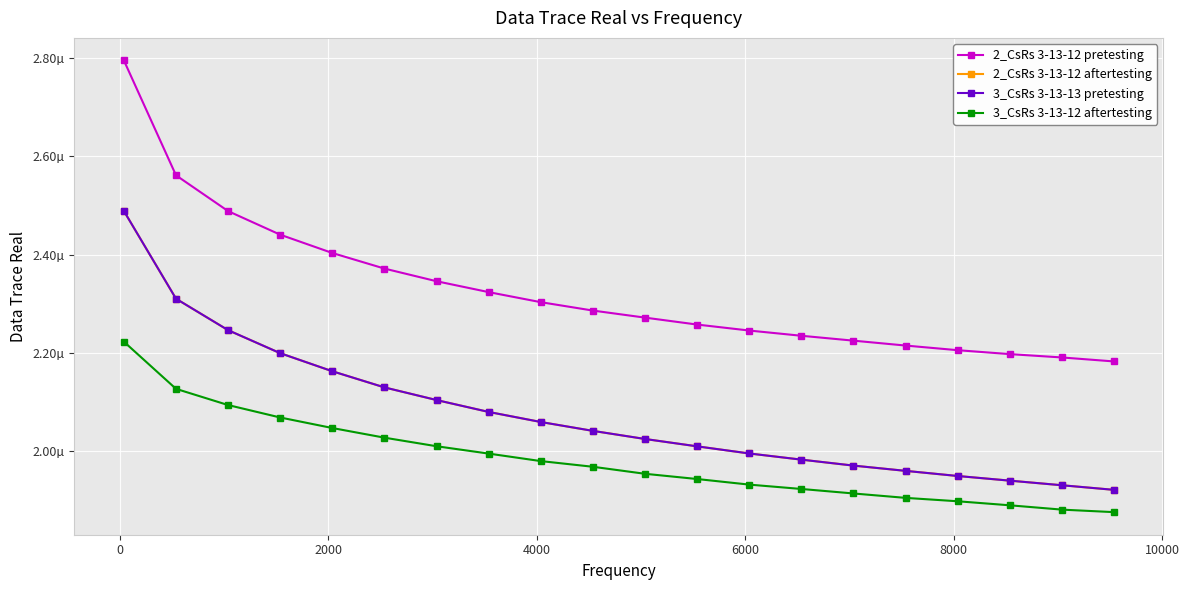

At how many categories does at least one series exceed 0?

20